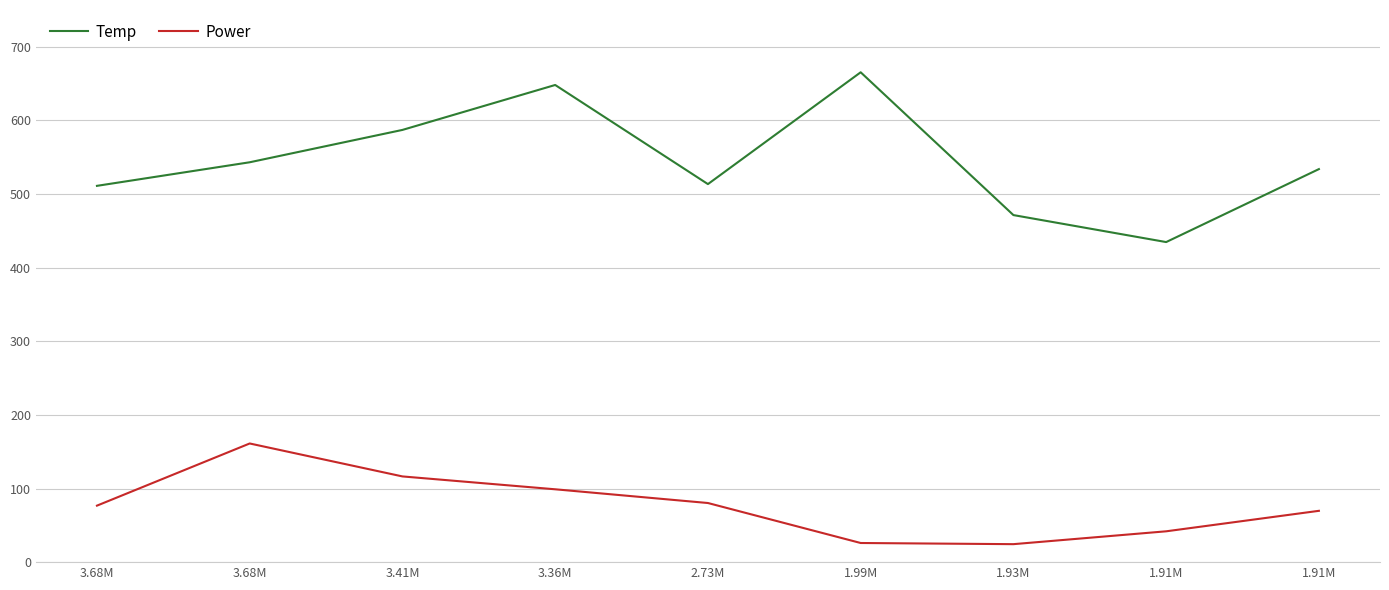

What are all the series names shown in the legend?

Temp, Power